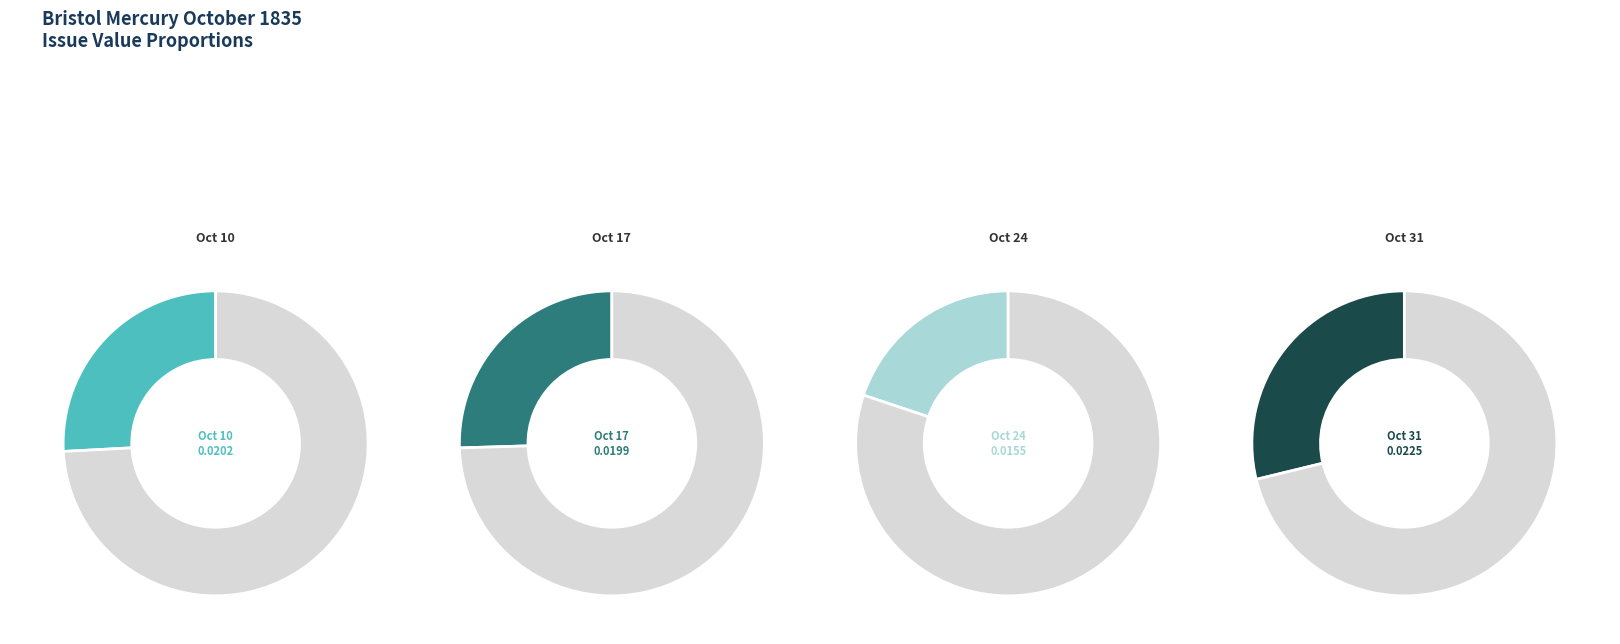

Combined, do 1835.10.17_BristolMercury and 1835.10.10_BristolMercury account for over 50%?

Yes